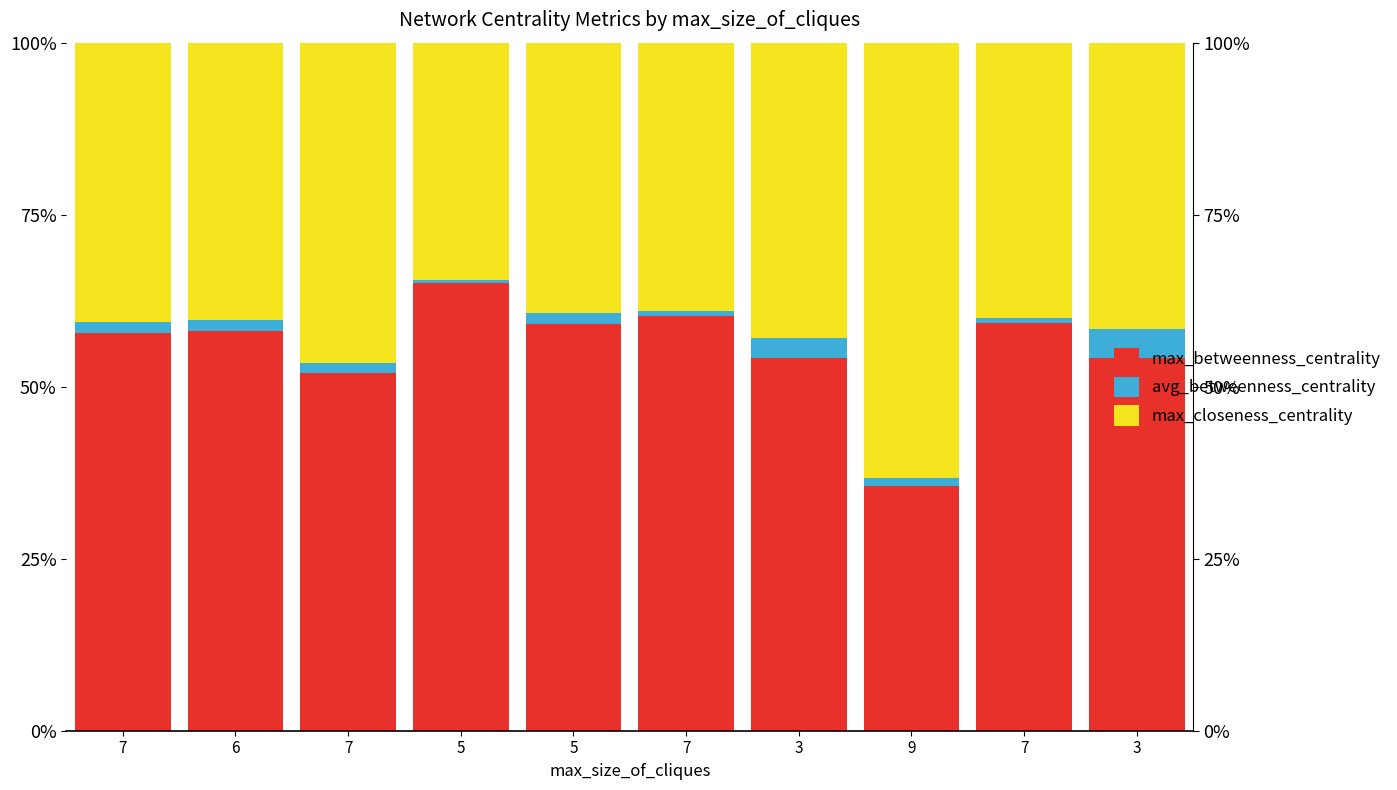

At which label does avg_betweenness_centrality reach its peak?

3